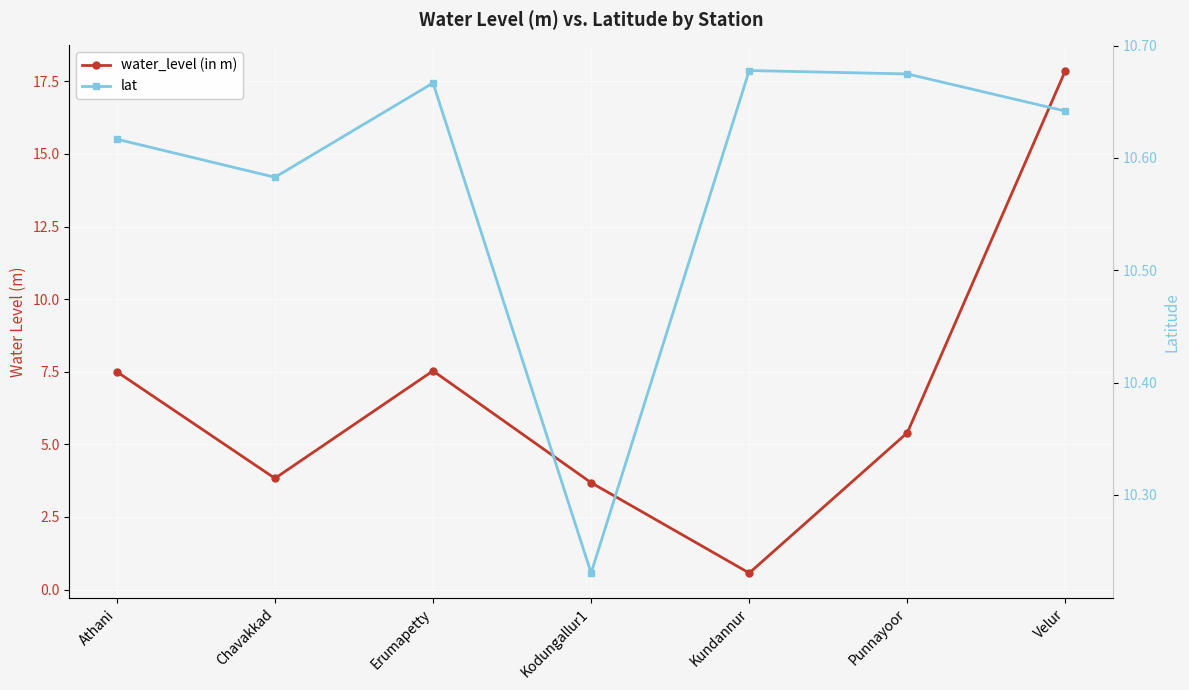

How many data points in water_level (in m) are above 5?

4